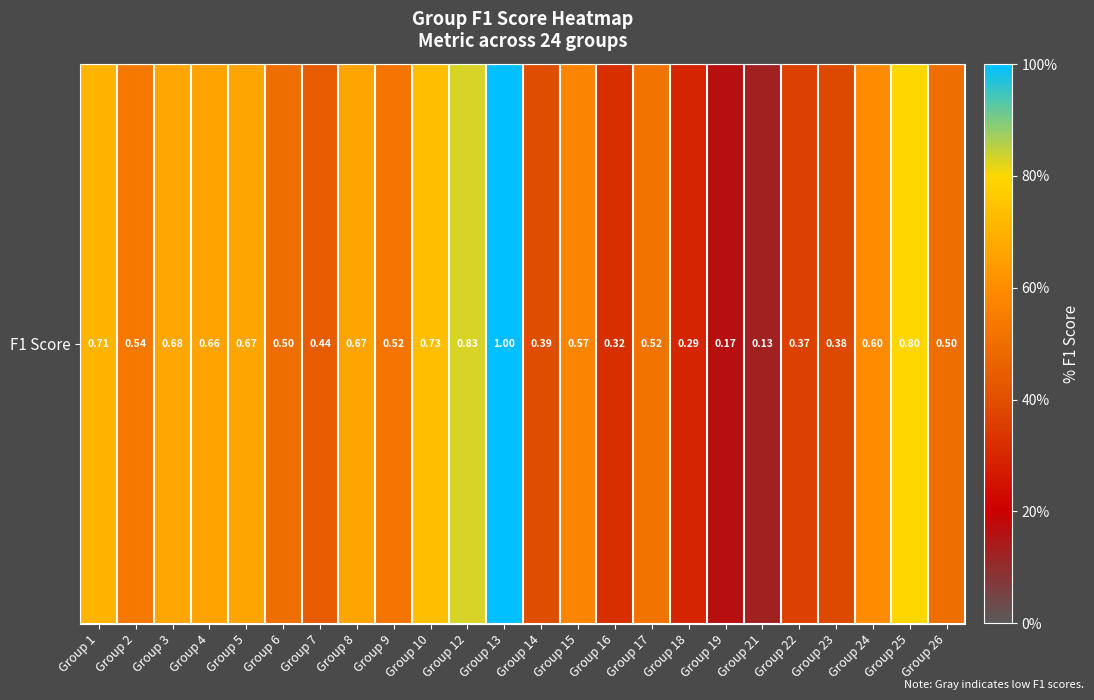

What is the difference between the second highest and minimum values?

0.7